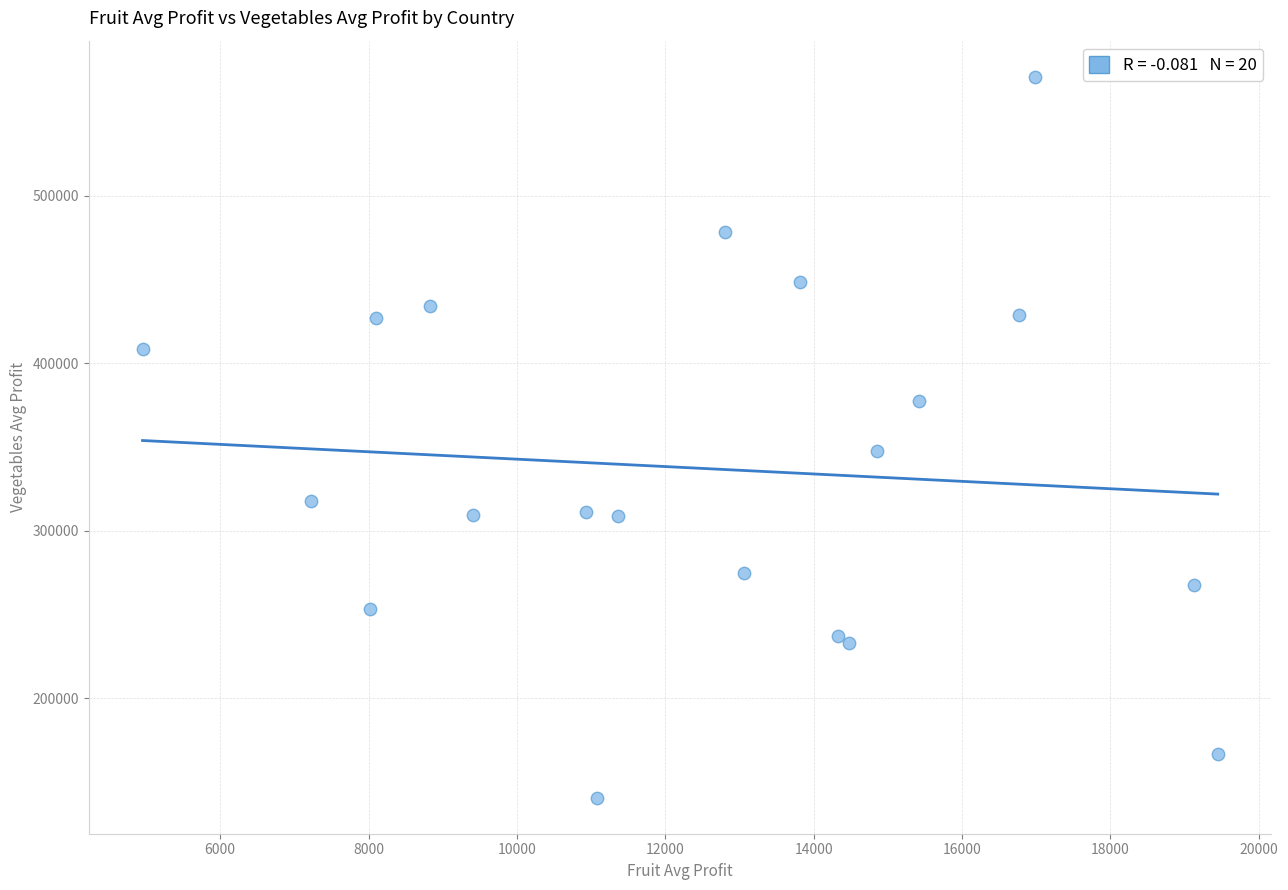

What Y value in the scatter plot is closest to 355848?

347494.6